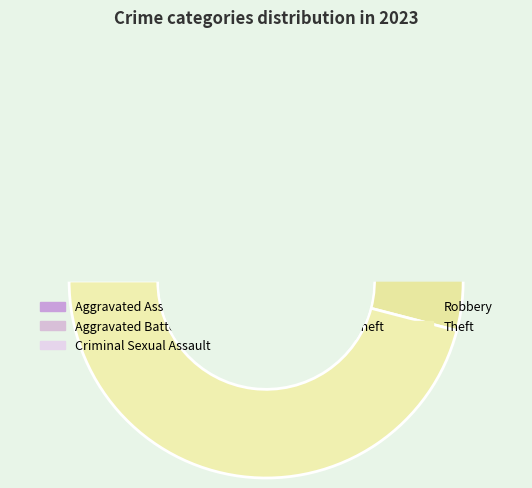

To the nearest percent, what percentage of the pie is Criminal Sexual Assault?

3%